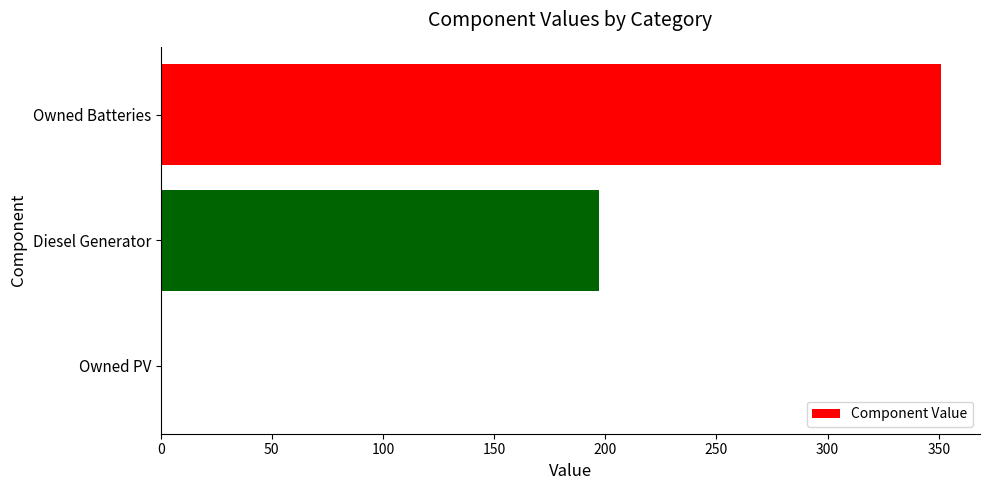

Count the values in the range 0 to 351.

3